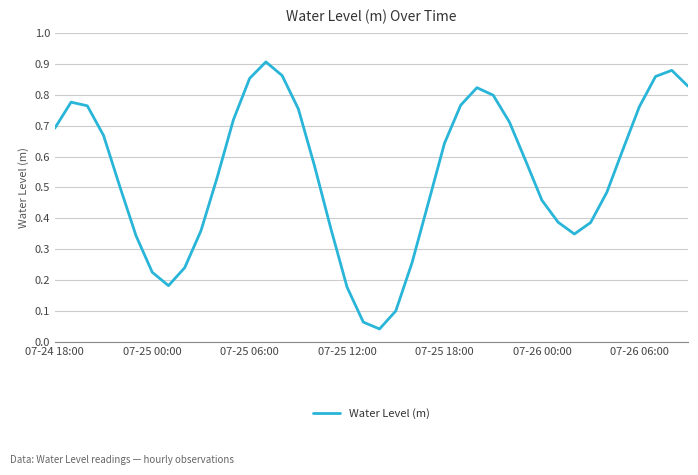

Does the chart display data point markers on the line(s)?

No